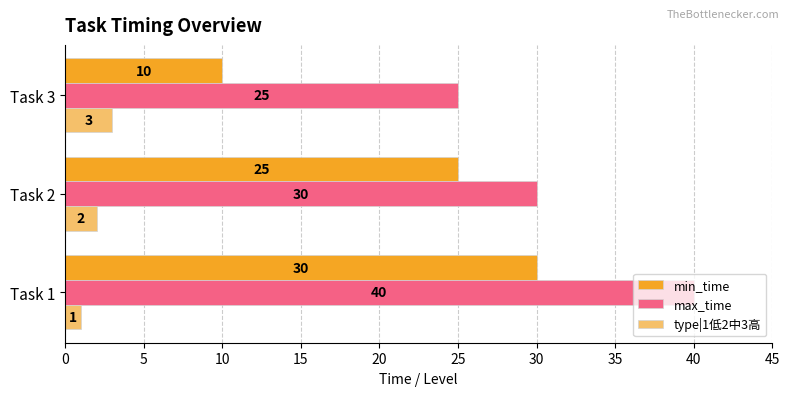

Is it true that type|1低2中3高 equals 3 at Task 3?

True